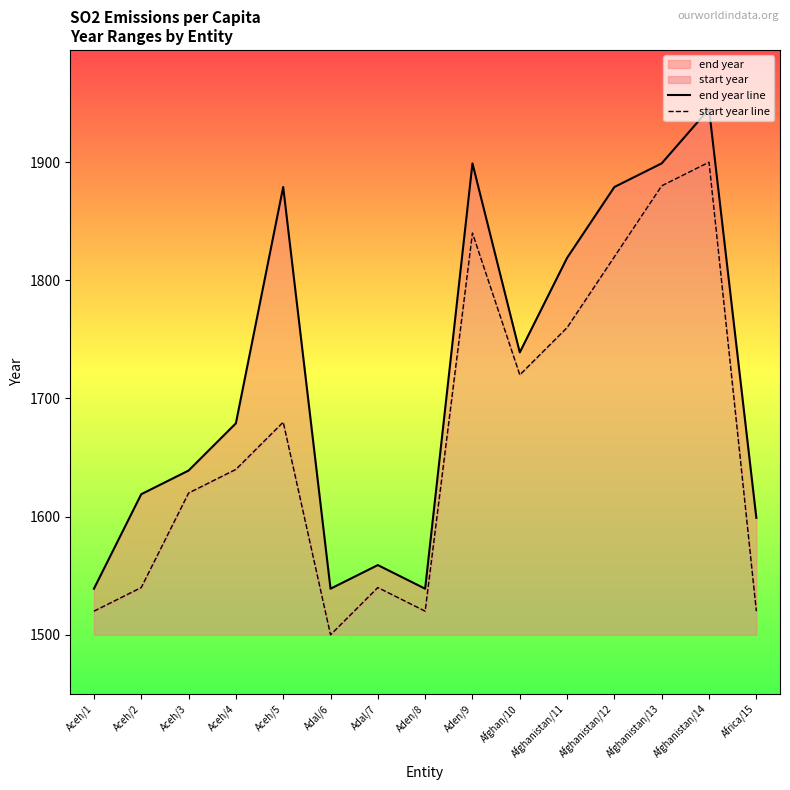

True or false: end year line and start year line intersect in this chart.

False